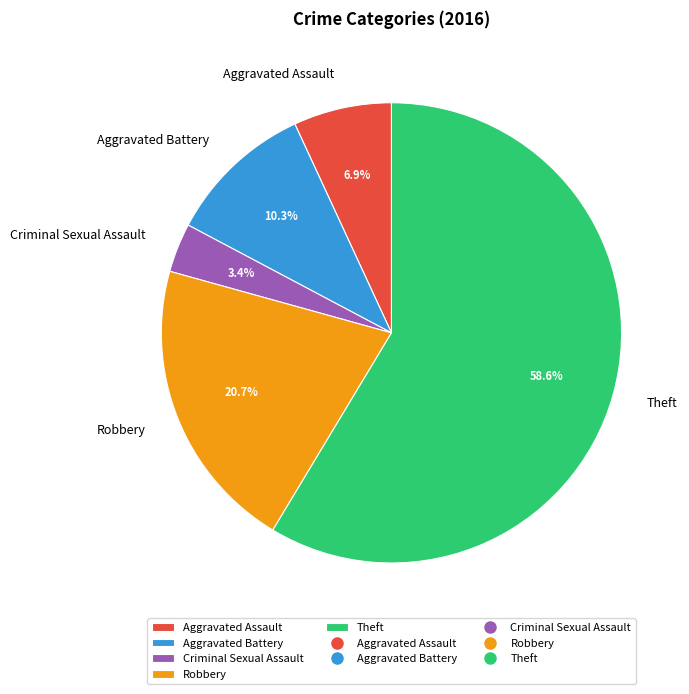

To the nearest percent, what is the average slice percentage?

20%